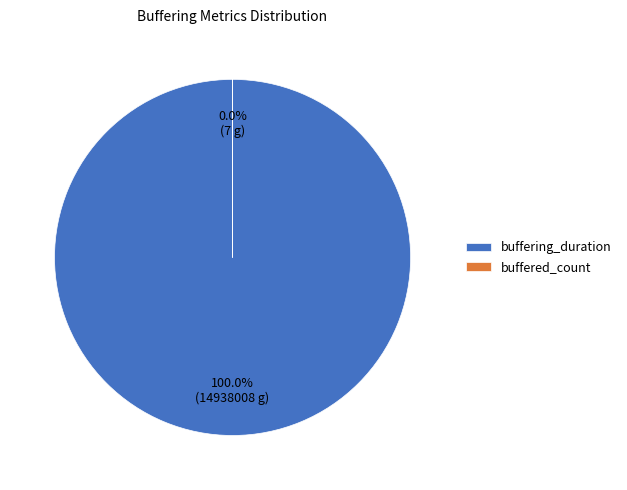

Approximately how many times larger is the value at buffering_duration compared to buffered_count?

2134001.1